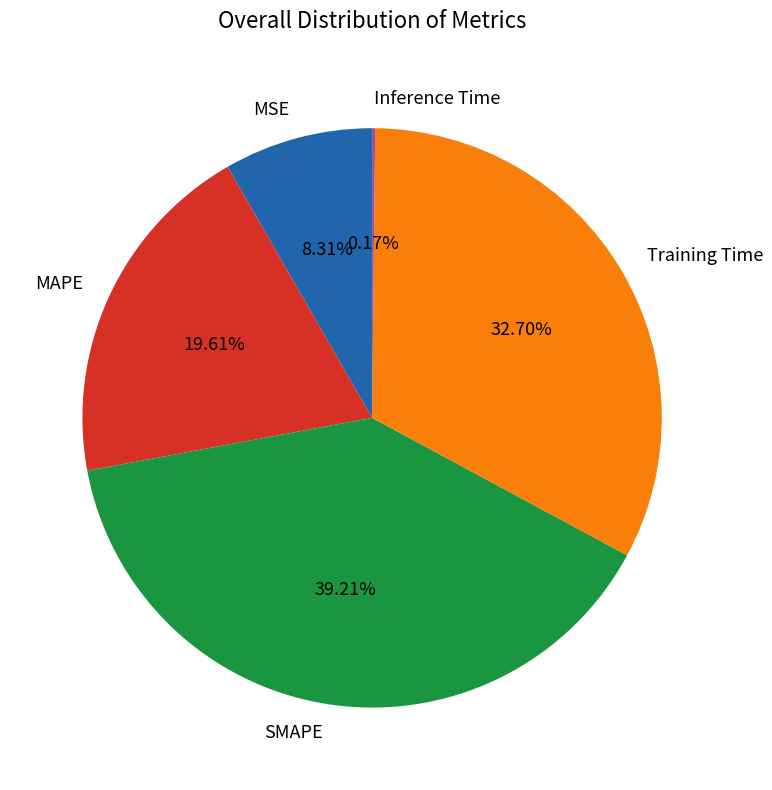

Which slice is the largest?

SMAPE